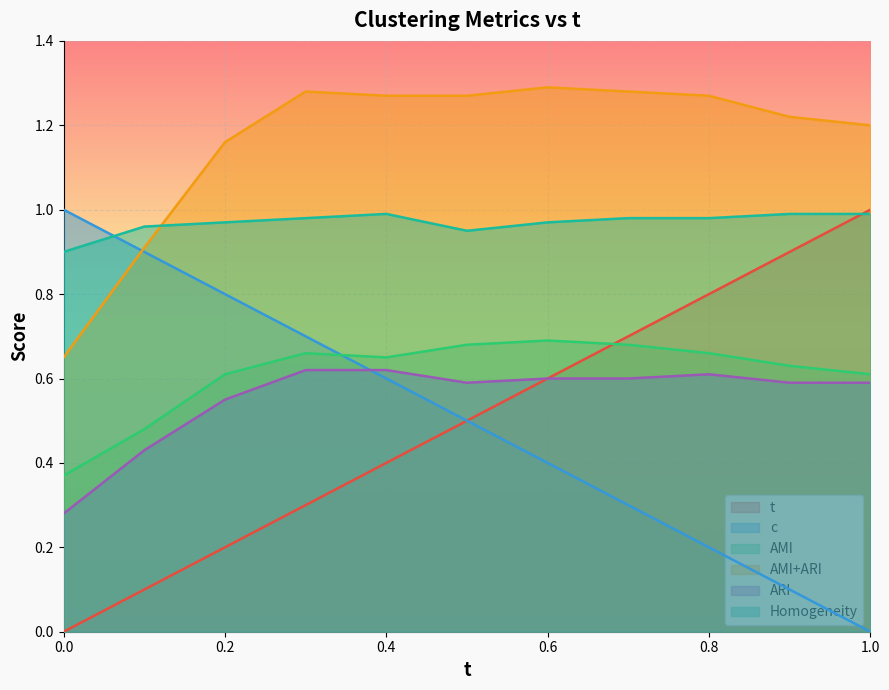

Reading left to right, extract all data points from this chart.

t: 0.0=0.0	0.1=0.1	0.2=0.2	0.3=0.3	0.4=0.4	0.5=0.5	0.6=0.6	0.7=0.7	0.8=0.8	0.9=0.9	1.0=1.0
c: 0.0=1.0	0.1=0.9	0.2=0.8	0.3=0.7	0.4=0.6	0.5=0.5	0.6=0.4	0.7=0.3	0.8=0.2	0.9=0.1	1.0=0.0
AMI: 0.0=0.4	0.1=0.5	0.2=0.6	0.3=0.7	0.4=0.7	0.5=0.7	0.6=0.7	0.7=0.7	0.8=0.7	0.9=0.6	1.0=0.6
AMI+ARI: 0.0=0.7	0.1=0.9	0.2=1.2	0.3=1.3	0.4=1.3	0.5=1.3	0.6=1.3	0.7=1.3	0.8=1.3	0.9=1.2	1.0=1.2
ARI: 0.0=0.3	0.1=0.4	0.2=0.6	0.3=0.6	0.4=0.6	0.5=0.6	0.6=0.6	0.7=0.6	0.8=0.6	0.9=0.6	1.0=0.6
Homogeneity: 0.0=0.9	0.1=1.0	0.2=1.0	0.3=1.0	0.4=1.0	0.5=0.9	0.6=1.0	0.7=1.0	0.8=1.0	0.9=1.0	1.0=1.0